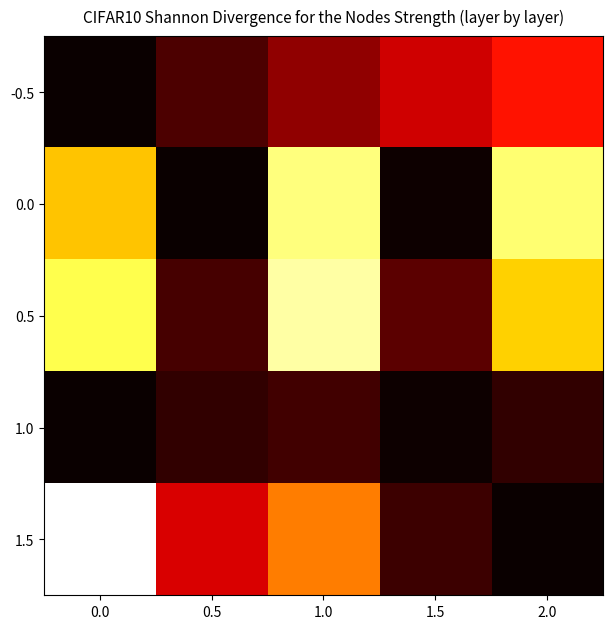

How many series are shown in this chart?

5